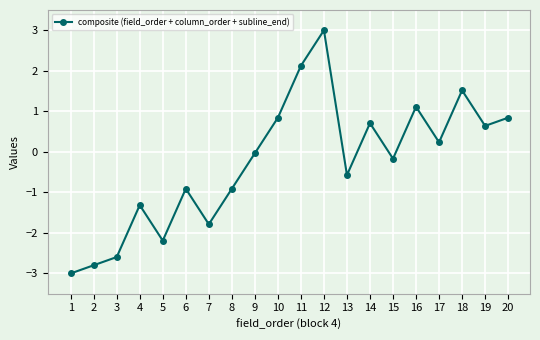

What is the minimum value shown in the chart?

-3.0